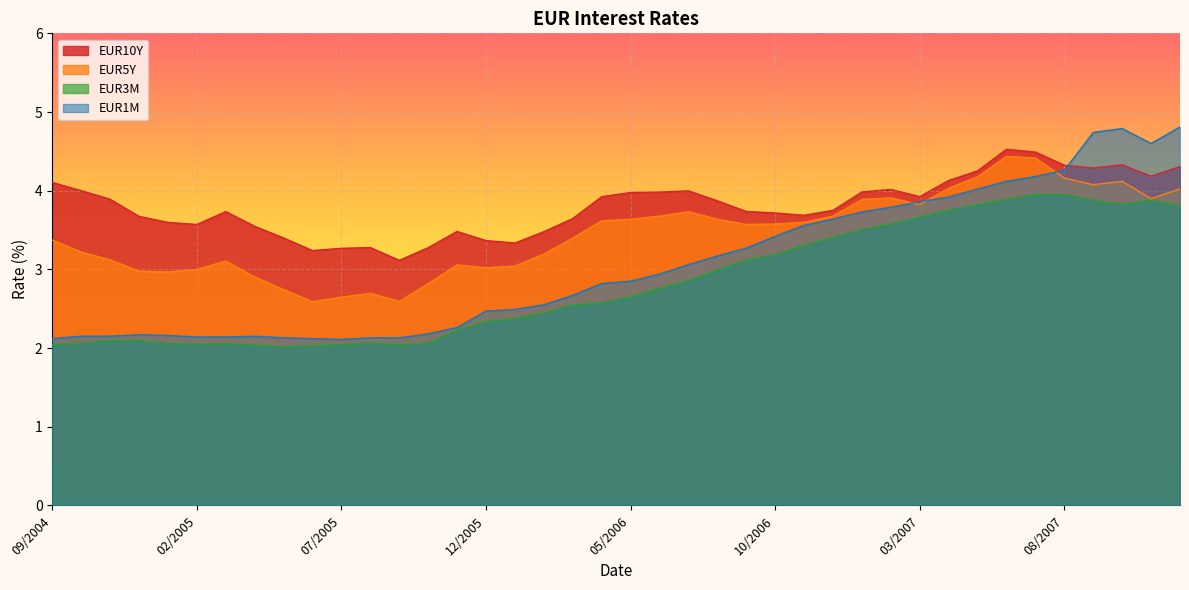

Reading right to left, list all the values displayed in this chart.

EUR10Y: 4.3	4.2	4.3	4.3	4.3	4.5	4.5	4.3	4.1	3.9	4.0	4.0	3.7	3.7	3.7	3.7	3.9	4.0	4.0	4.0	3.9	3.6	3.5	3.3	3.4	3.5	3.3	3.1	3.3	3.3	3.2	3.4	3.5	3.7	3.6	3.6	3.7	3.9	4.0	4.1
EUR5Y: 4.0	3.9	4.1	4.1	4.2	4.4	4.4	4.2	4.0	3.8	3.9	3.9	3.7	3.6	3.6	3.6	3.6	3.7	3.7	3.6	3.6	3.4	3.2	3.0	3.0	3.1	2.8	2.6	2.7	2.6	2.6	2.7	2.9	3.1	3.0	3.0	3.0	3.1	3.2	3.4
EUR3M: 3.8	3.9	3.8	3.9	4.0	4.0	3.9	3.8	3.8	3.7	3.6	3.5	3.4	3.3	3.2	3.1	3.0	2.9	2.8	2.7	2.6	2.5	2.4	2.4	2.3	2.2	2.1	2.0	2.1	2.0	2.0	2.0	2.0	2.1	2.0	2.1	2.1	2.1	2.1	2.0
EUR1M: 4.8	4.6	4.8	4.7	4.3	4.2	4.1	4.0	3.9	3.9	3.8	3.7	3.6	3.6	3.4	3.3	3.2	3.1	2.9	2.9	2.8	2.7	2.5	2.5	2.5	2.3	2.2	2.1	2.1	2.1	2.1	2.1	2.1	2.1	2.1	2.2	2.2	2.1	2.1	2.1